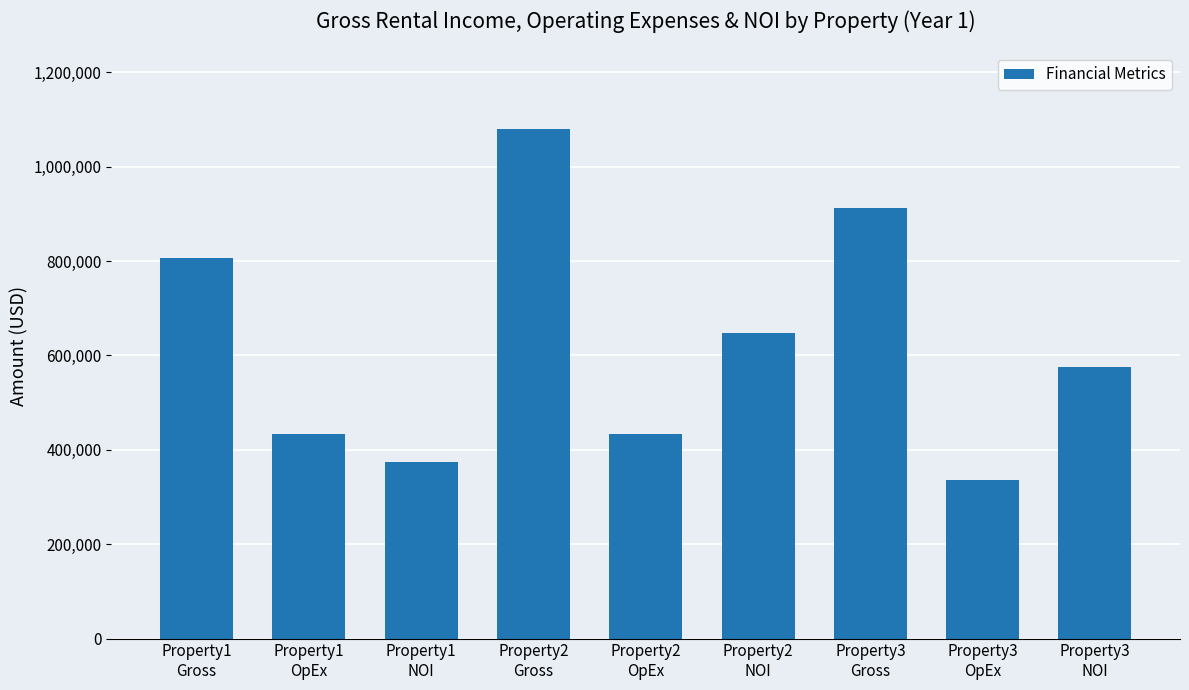

Where is the data nearest to the value 707702?

Property2
NOI